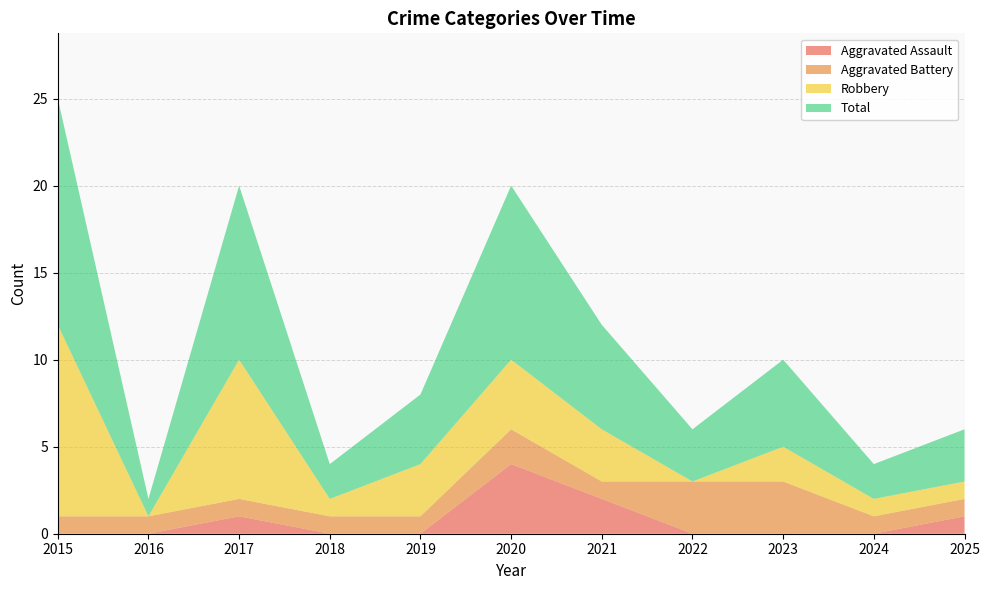

Reading left to right, extract all data points from this chart.

Aggravated Assault: 2015=0	2016=0	2017=1	2018=0	2019=0	2020=4	2021=2	2022=0	2023=0	2024=0	2025=1
Aggravated Battery: 2015=1	2016=1	2017=1	2018=1	2019=1	2020=2	2021=1	2022=3	2023=3	2024=1	2025=1
Robbery: 2015=11	2016=0	2017=8	2018=1	2019=3	2020=4	2021=3	2022=0	2023=2	2024=1	2025=1
Total: 2015=13	2016=1	2017=10	2018=2	2019=4	2020=10	2021=6	2022=3	2023=5	2024=2	2025=3